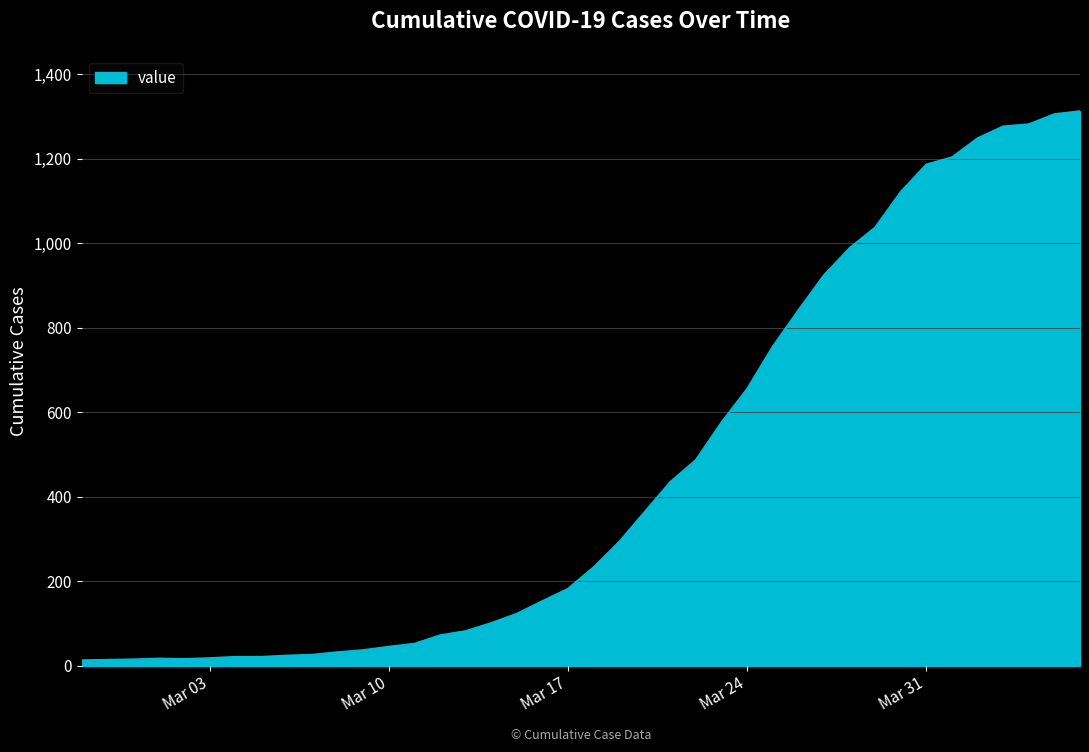

What is the difference between the maximum and minimum values?

1299